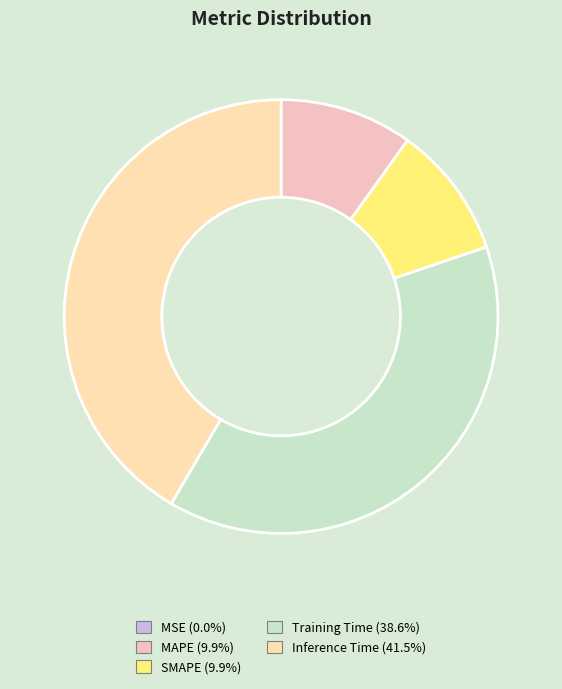

Is it true that Training Time is 39% of the pie?

True